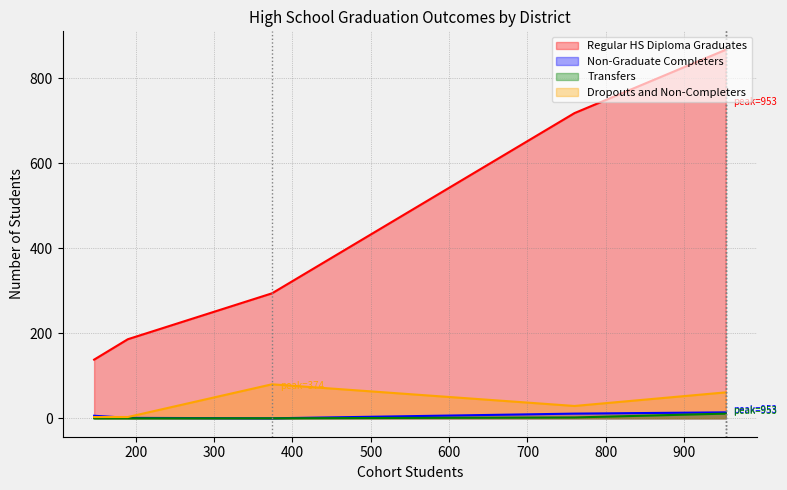

What is the spread (max minus min) of values at San Lorenzo Valley Unified?

138